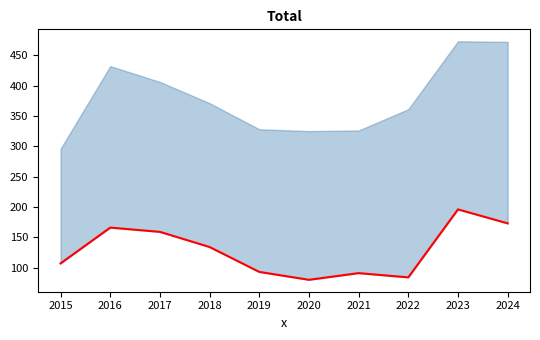

What is the sum of all values?

1283